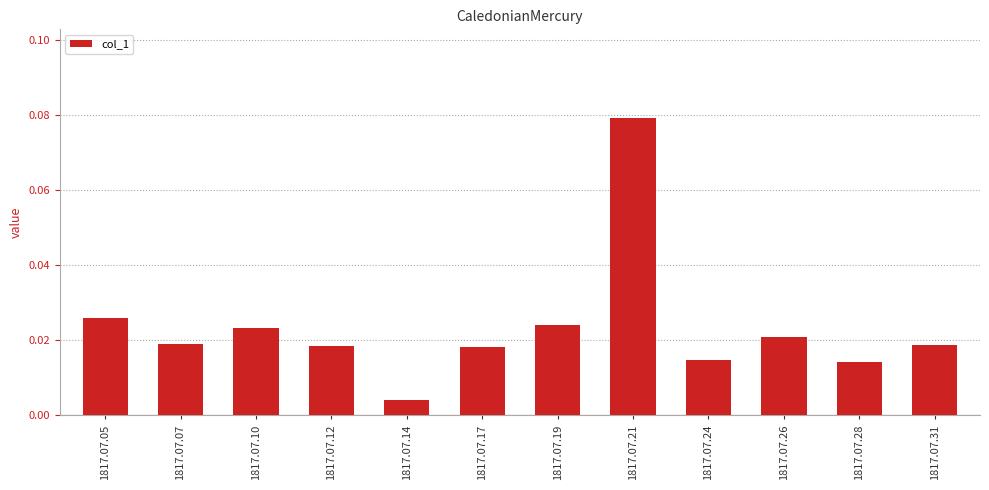

What is the sum of all values?

0.3